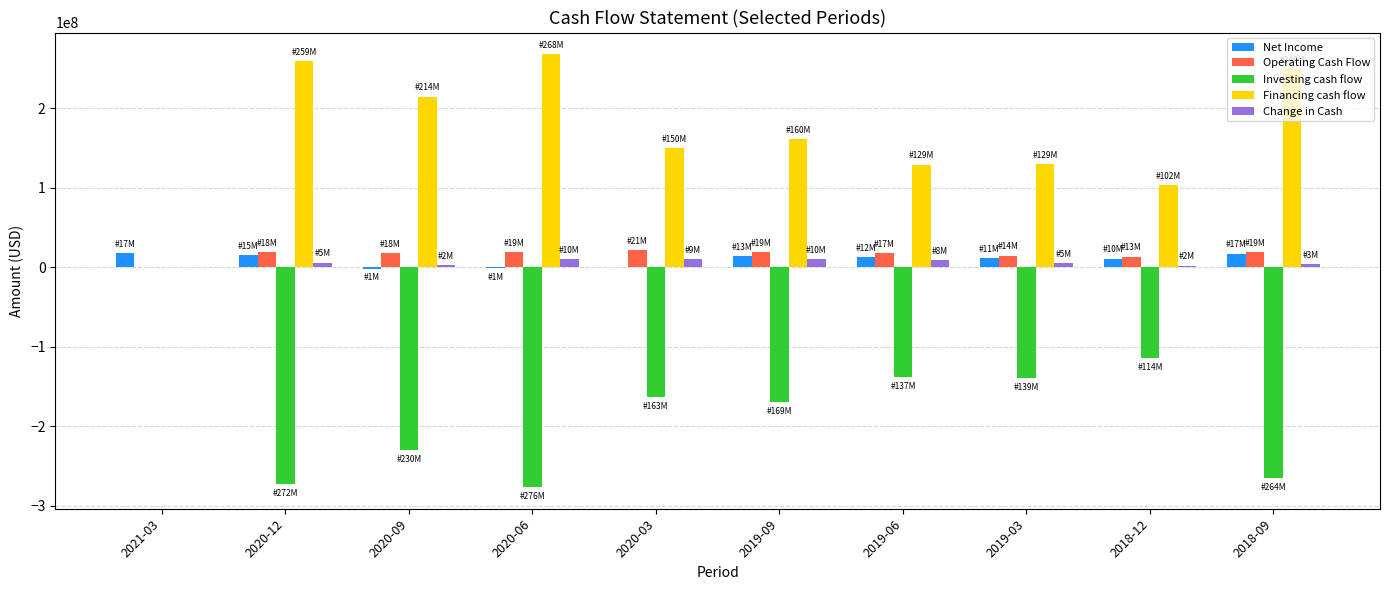

What are all the series names shown in the legend?

Net Income, Operating Cash Flow, Investing cash flow, Financing cash flow, Change in Cash